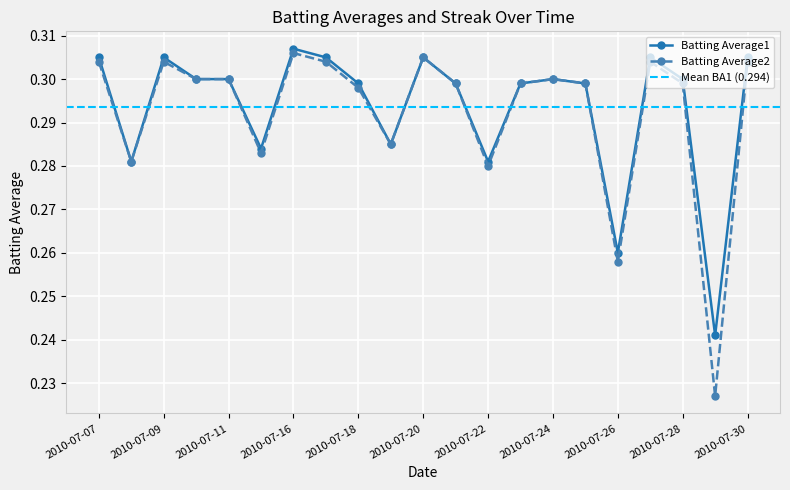

True or false: Batting Average1 and Batting Average2 cross at least once.

False